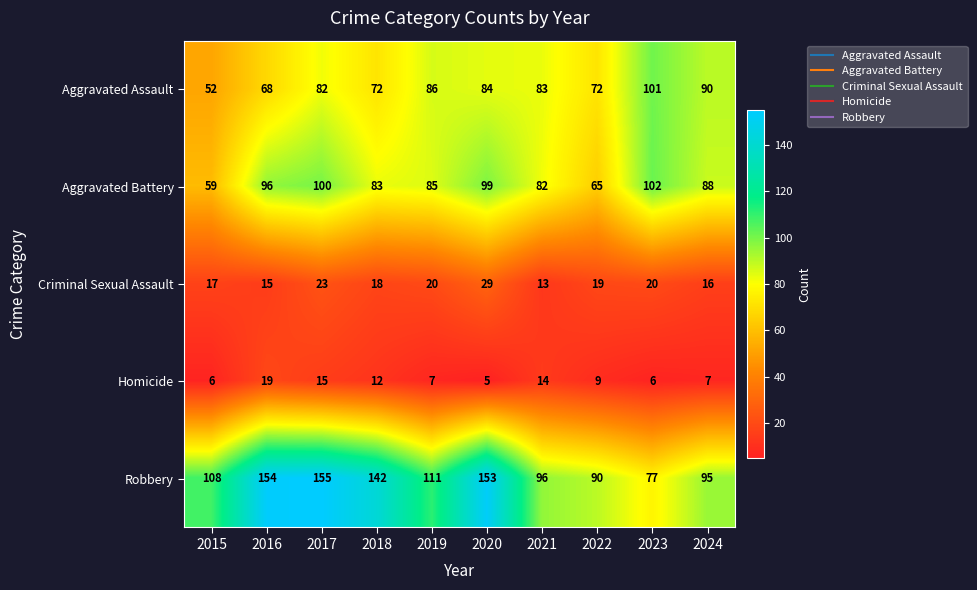

What is the total value across all series at 2020?

370